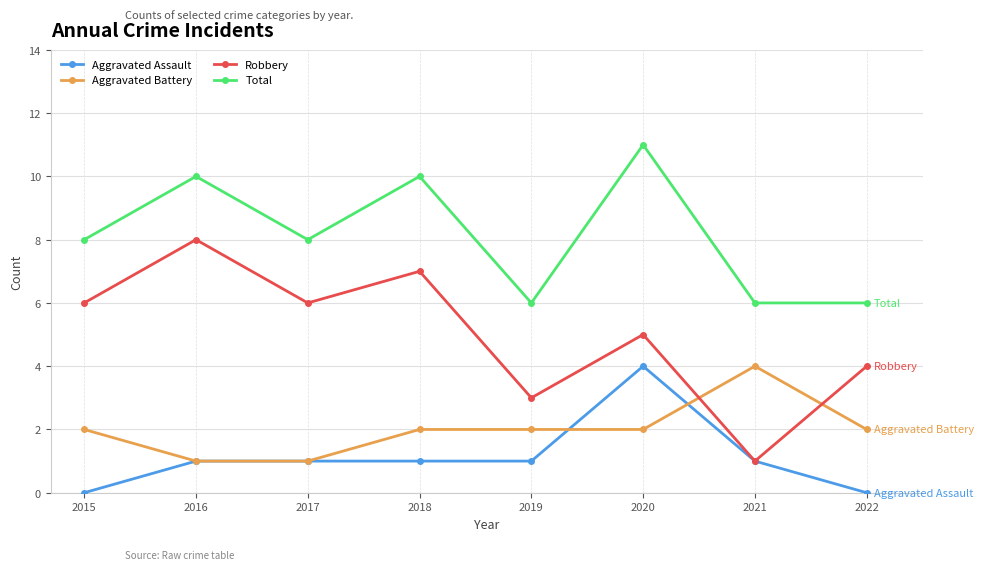

True or false: Total has a value of 10 at 2016.

True